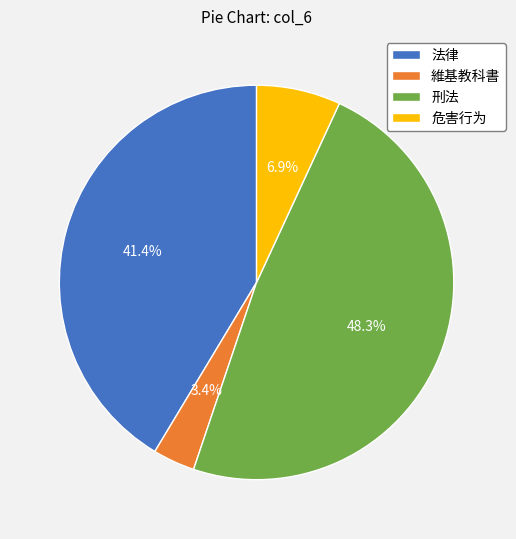

Approximately how many times larger is the value at 刑法 compared to 危害行为?

7.0